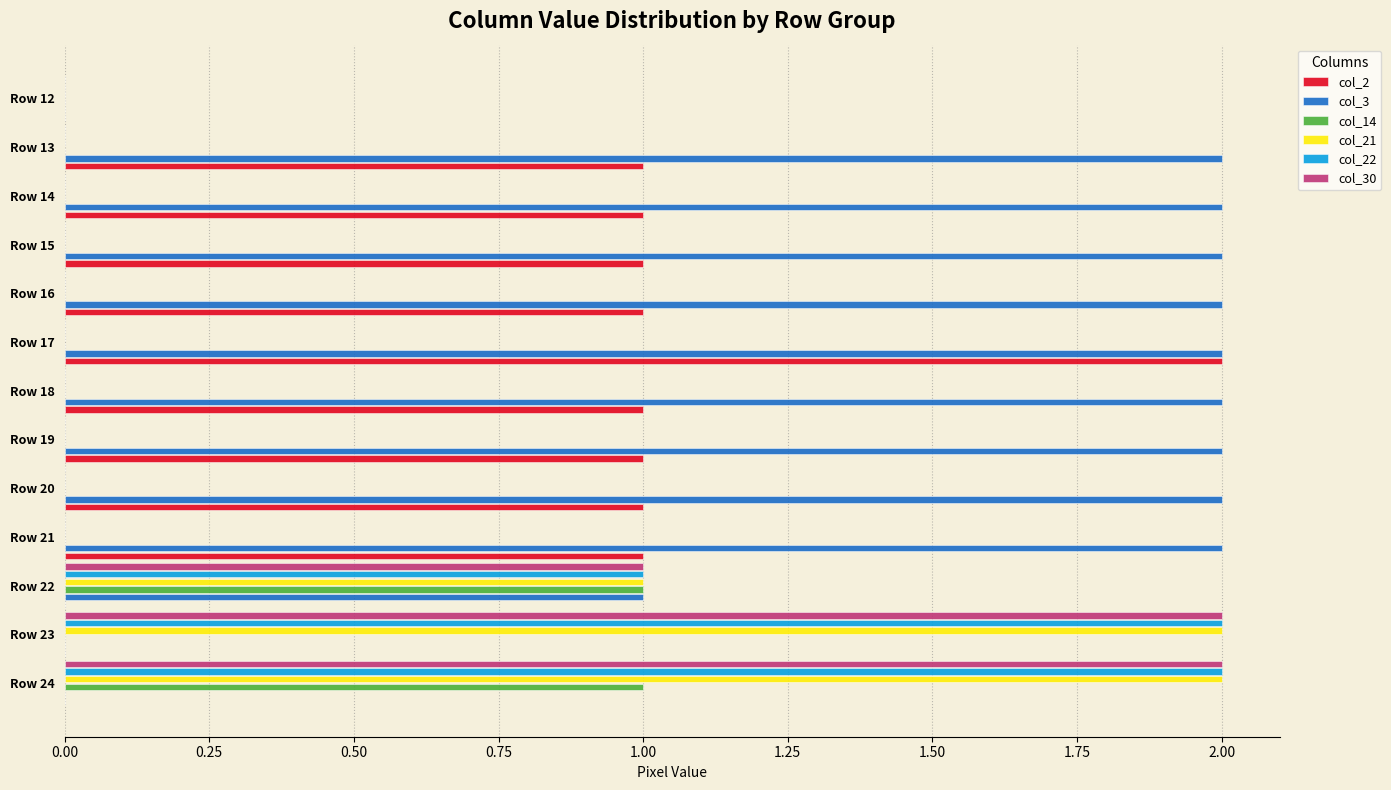

The col_21 series shows 0 at Row 20. True or false?

True